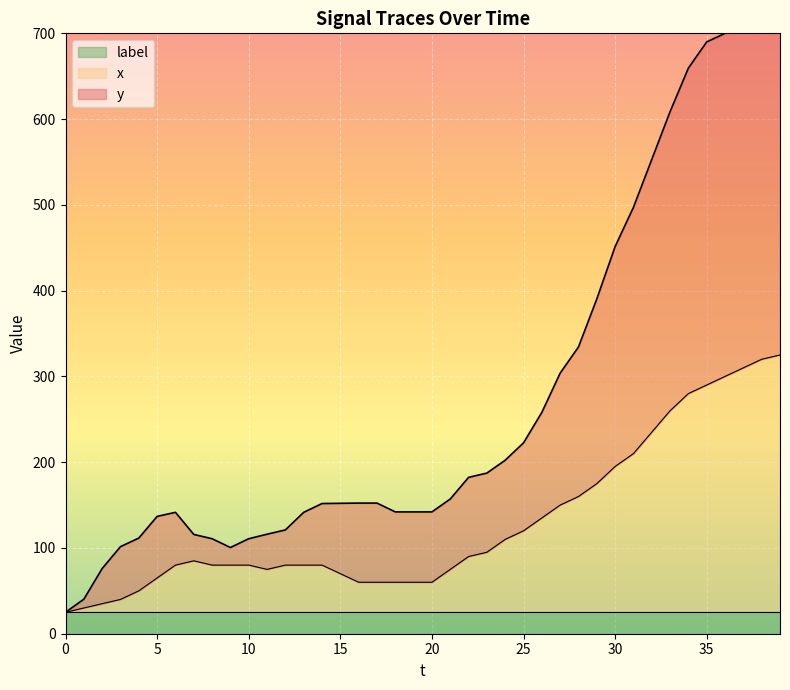

What is the label of the 29th point from the right?

11